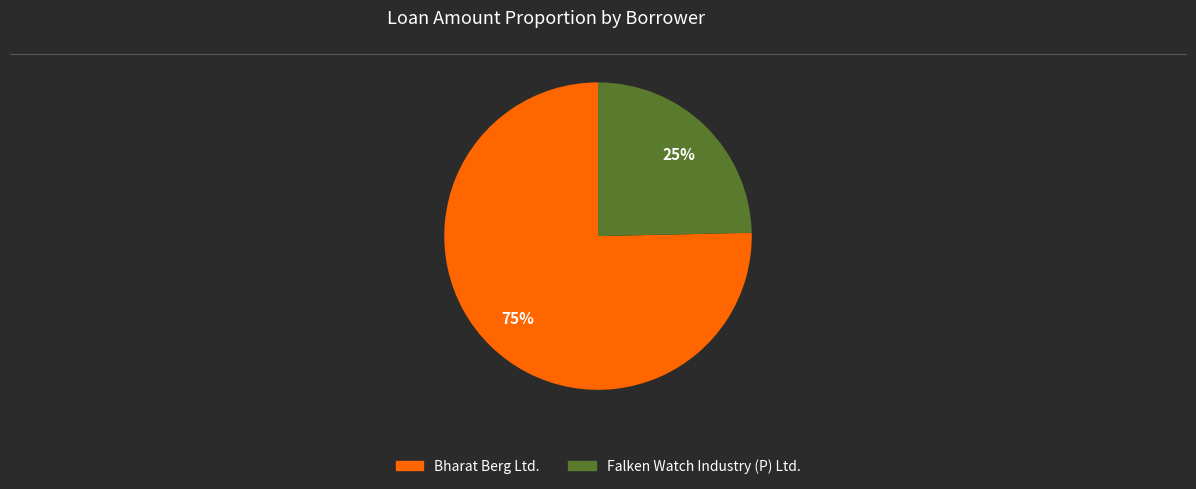

Is the sum of Falken Watch Industry (P) Ltd. and Bharat Berg Ltd. greater than half?

Yes